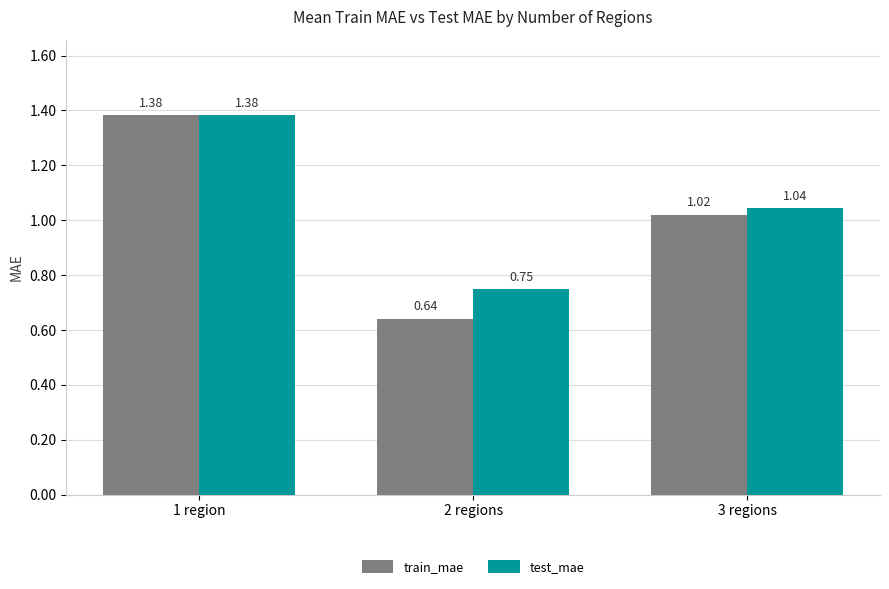

How many data points in train_mae are less than 1?

1